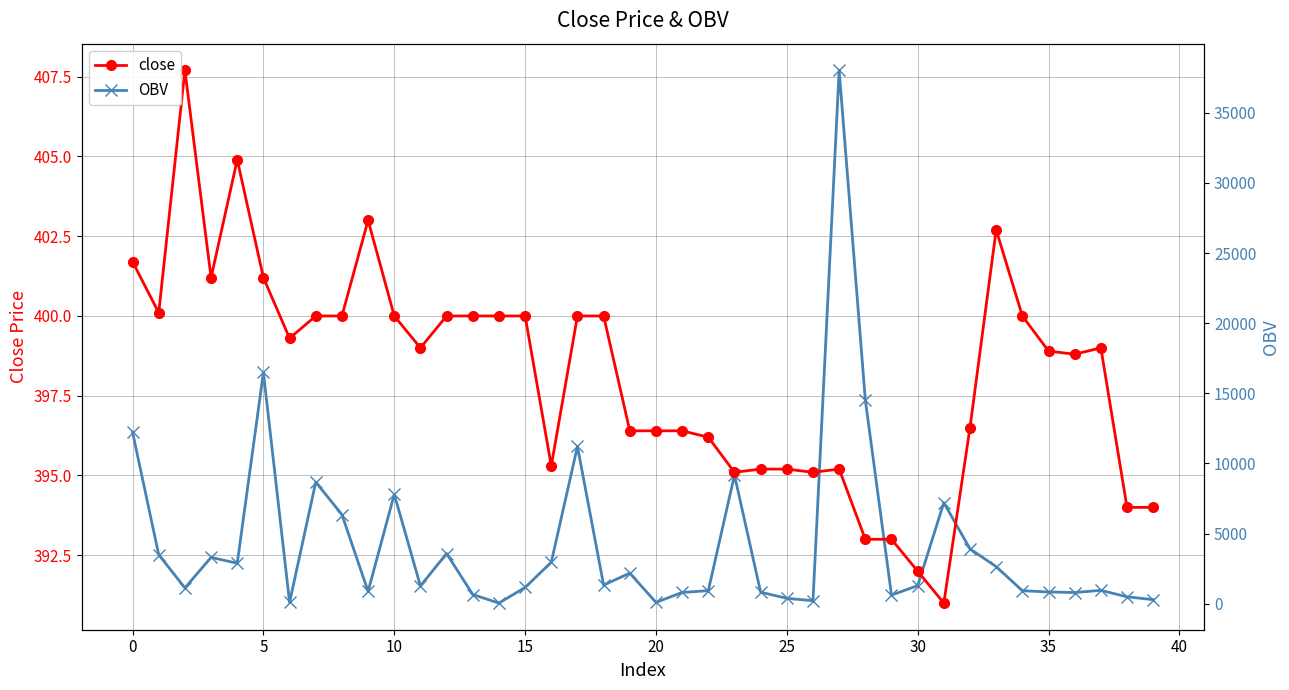

What is the sum of the close values at 32 and 14?

796.5